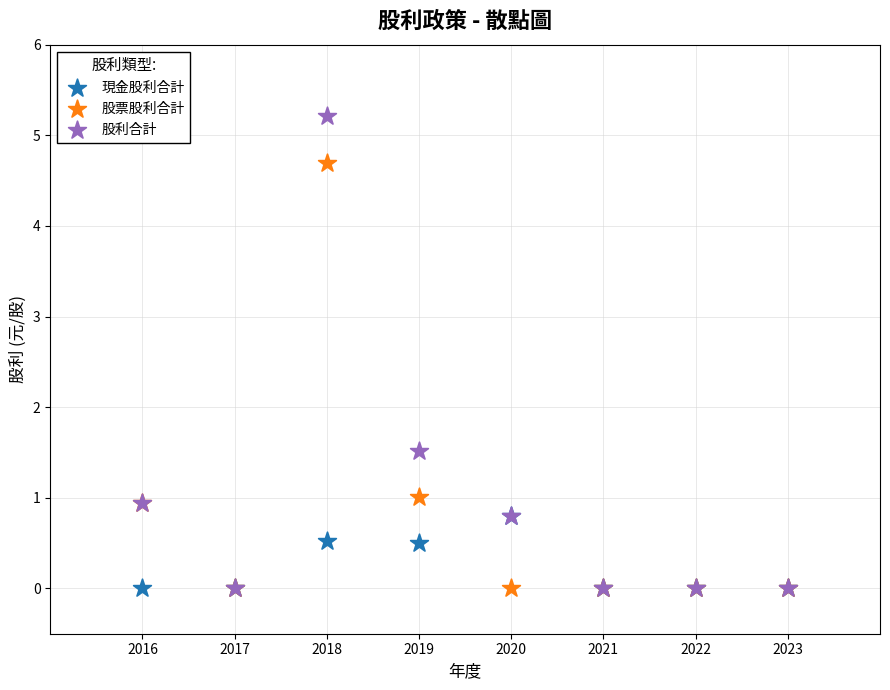

Across all series, what Y value is closest to 2?

1.5